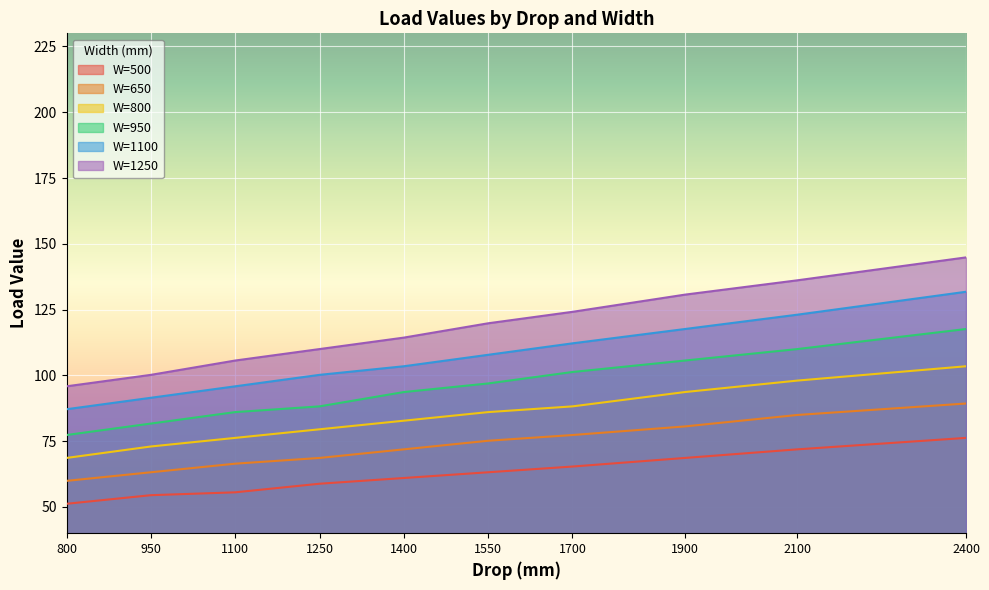

Reading left to right, list all the values displayed in this chart.

W=500: 800=51.2	950=54.5	1100=55.5	1250=58.8	1400=61.0	1550=63.2	1700=65.3	1900=68.6	2100=71.9	2400=76.2
W=650: 800=59.9	950=63.2	1100=66.4	1250=68.6	1400=71.9	1550=75.1	1700=77.3	1900=80.6	2100=84.9	2400=89.3
W=800: 800=68.6	950=73.0	1100=76.2	1250=79.5	1400=82.8	1550=86.0	1700=88.2	1900=93.7	2100=98.0	2400=103.5
W=950: 800=77.3	950=81.7	1100=86.0	1250=88.2	1400=93.7	1550=96.9	1700=101.3	1900=105.6	2100=110.0	2400=117.6
W=1100: 800=87.1	950=91.5	1100=95.8	1250=100.2	1400=103.5	1550=107.8	1700=112.2	1900=117.6	2100=123.1	2400=131.8
W=1250: 800=95.8	950=100.2	1100=105.6	1250=110.0	1400=114.3	1550=119.8	1700=124.1	1900=130.7	2100=136.1	2400=144.8